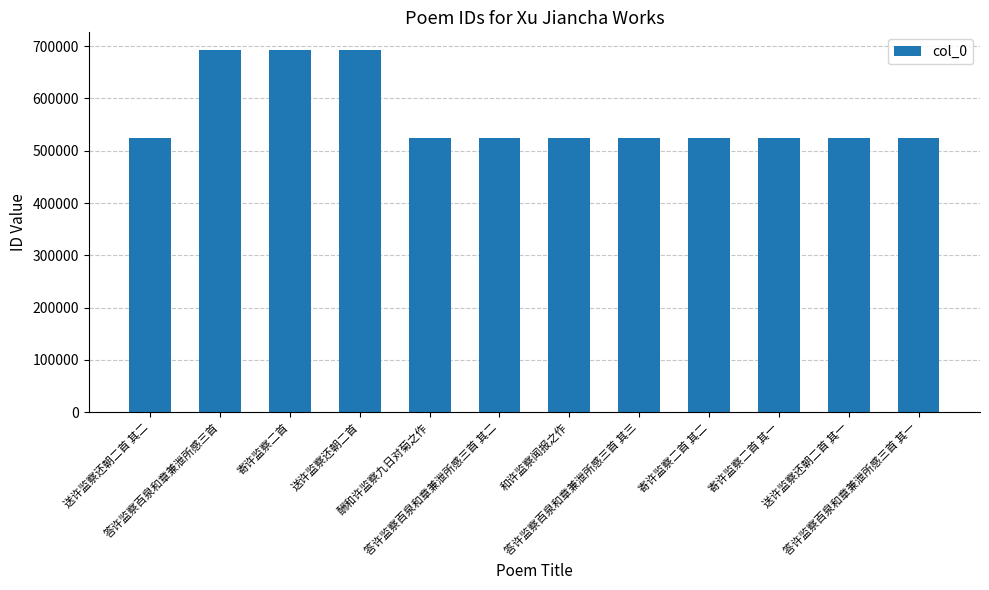

What is the change in value from 答许监察百泉和章兼泄所感三首 其三 to 寄许监察二首 其二?

-12